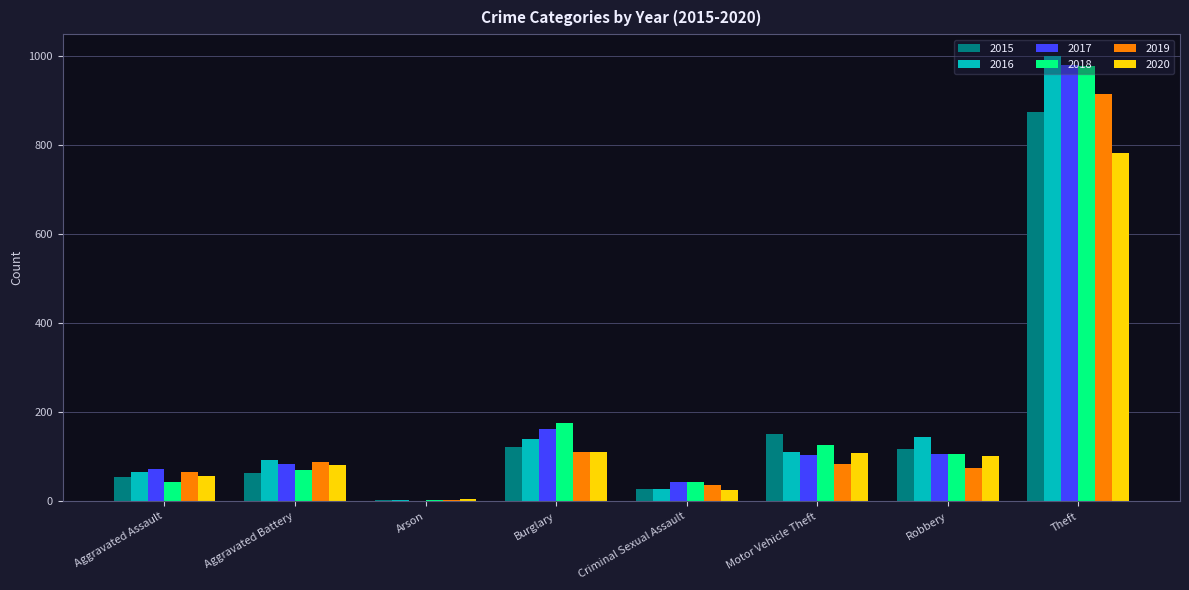

What are all the series names shown in the legend?

2015, 2016, 2017, 2018, 2019, 2020